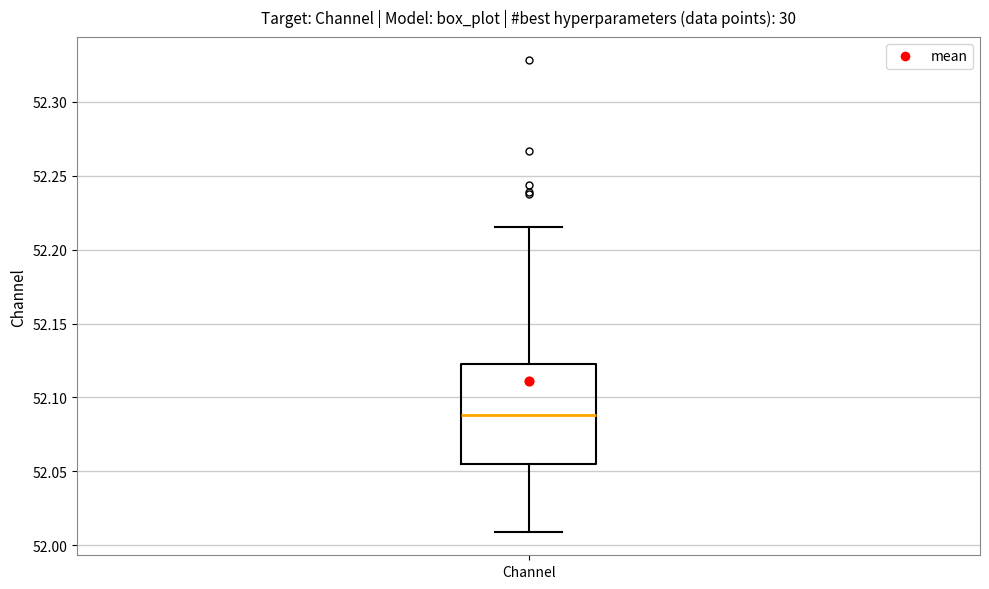

Transcribe this box plot: give where the median line is, the range the box spans, and where the two whiskers end, as read against the y-axis. The values are not printed on the chart, so give them approximately, as read against the axis.

median 52.090, box 52.055 to 52.120, whiskers 52.010 to 52.215